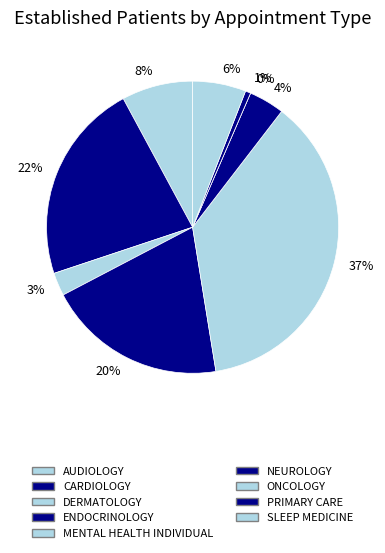

Which slice is the smallest?

ONCOLOGY